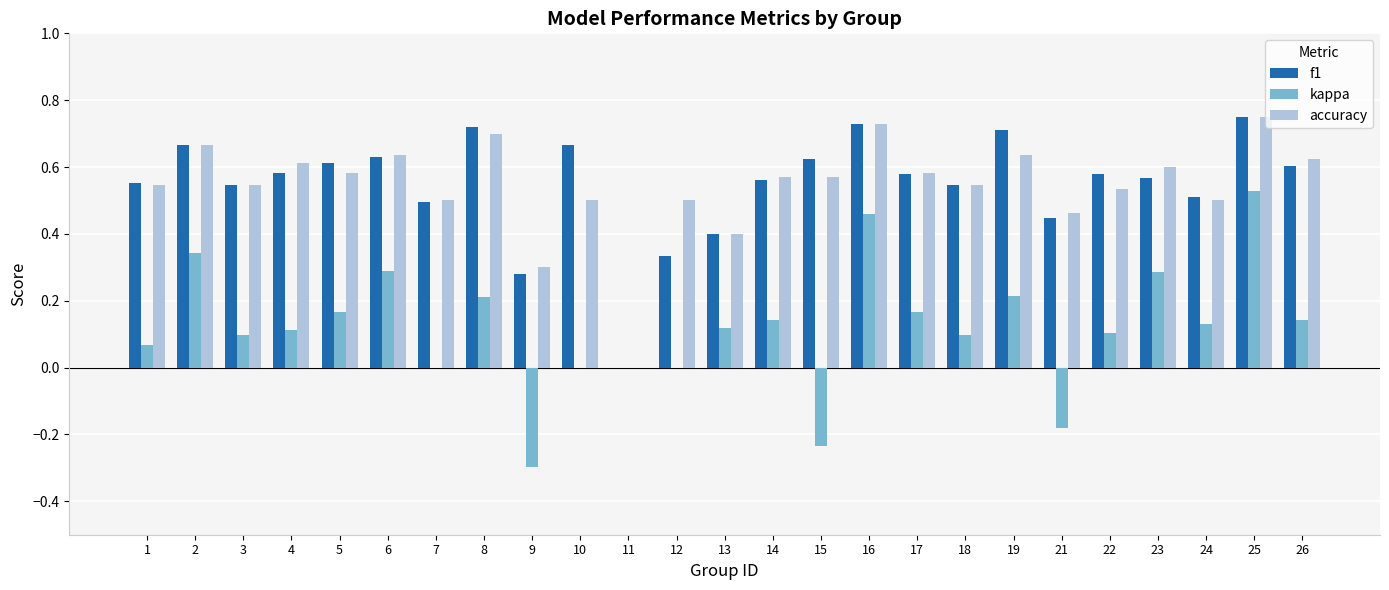

Is it true that accuracy equals 0.7 at 2?

True